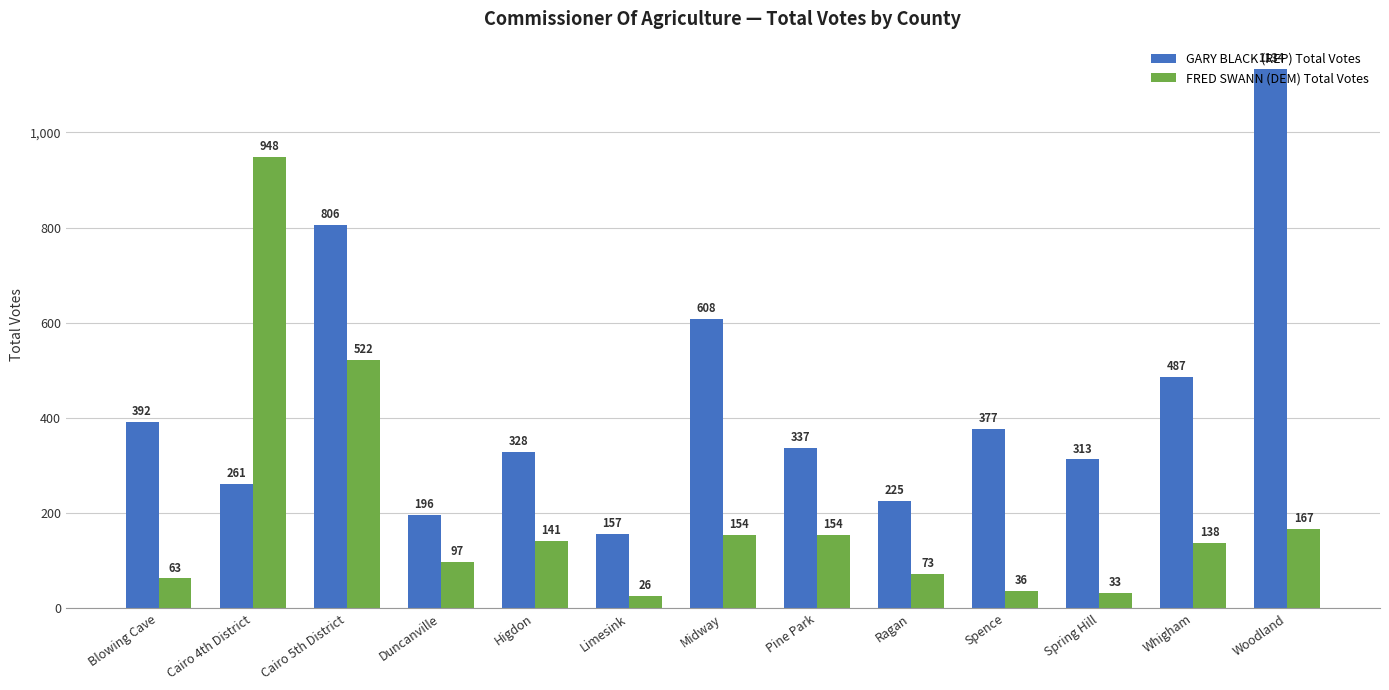

Reading right to left, transcribe all the data shown in this chart.

GARY BLACK (REP) Total Votes: 1134	487	313	377	225	337	608	157	328	196	806	261	392
FRED SWANN (DEM) Total Votes: 167	138	33	36	73	154	154	26	141	97	522	948	63